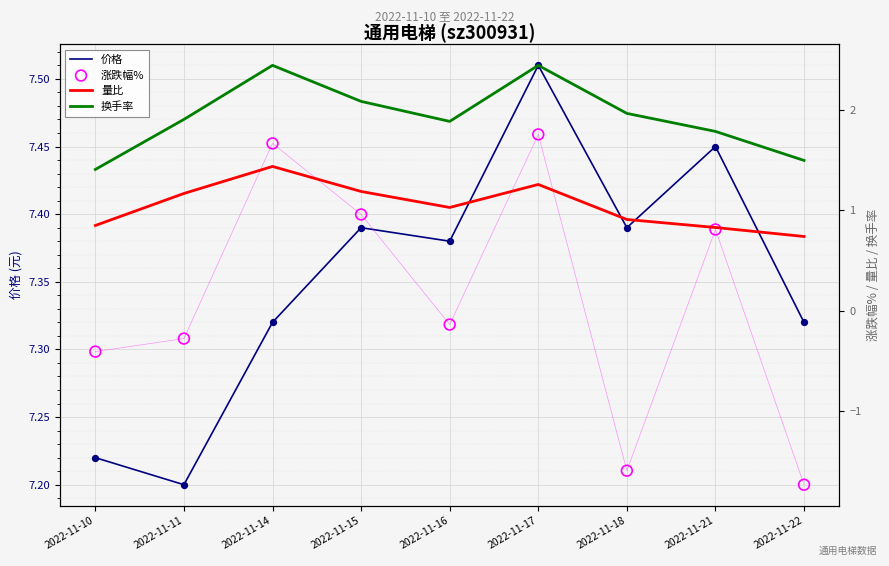

Which series has the widest spread of Y values?

涨跌幅%